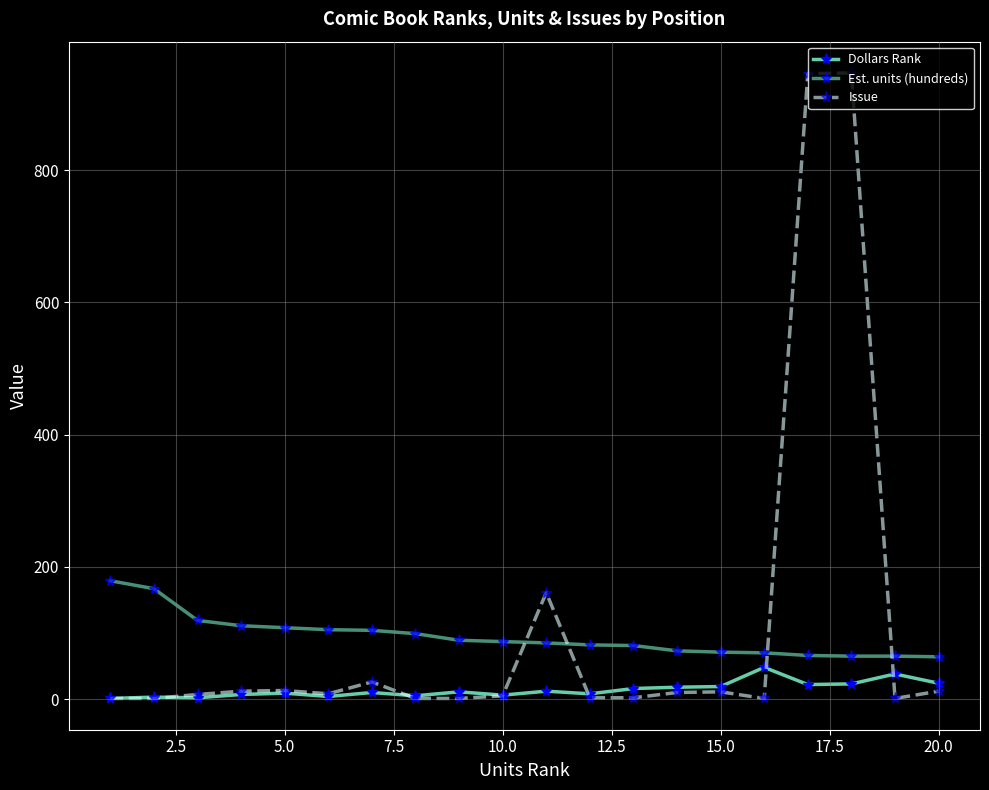

List the series in order of their peak value, lowest first.

Dollars Rank, Est. units (hundreds), Issue